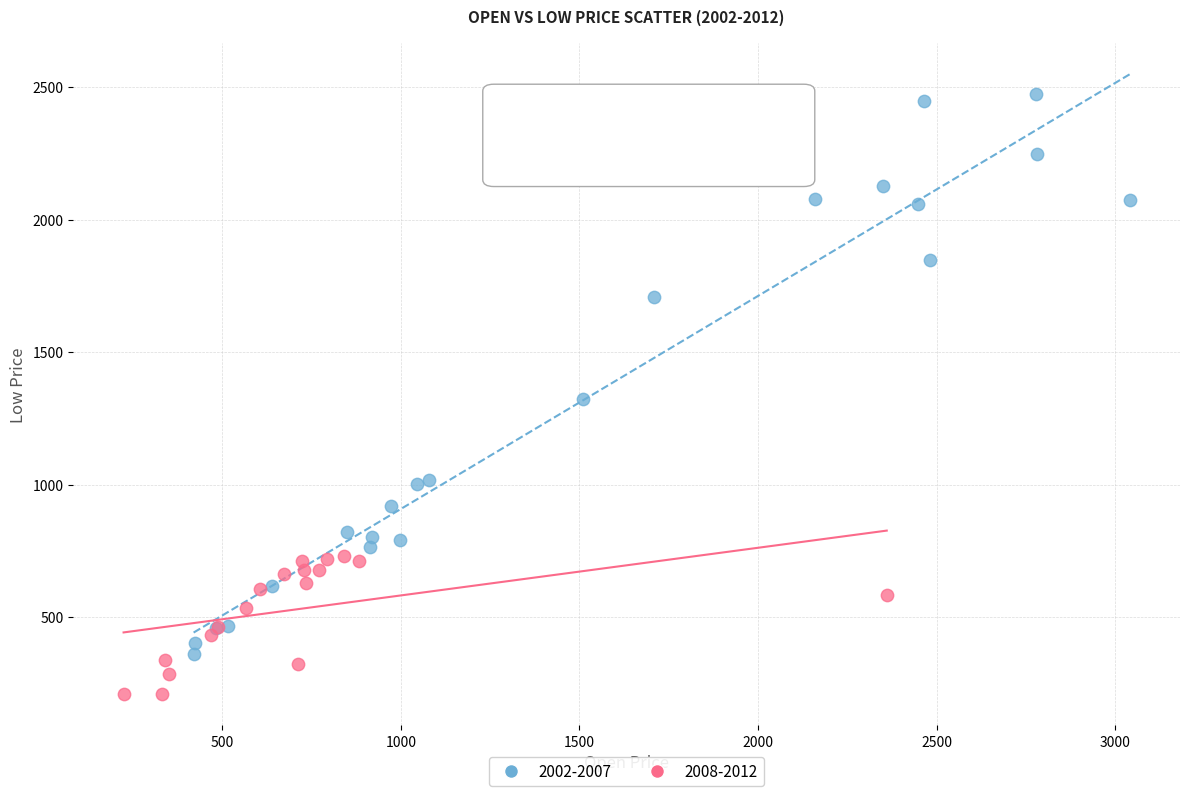

Which series contains the lowest Y value?

2008-2012